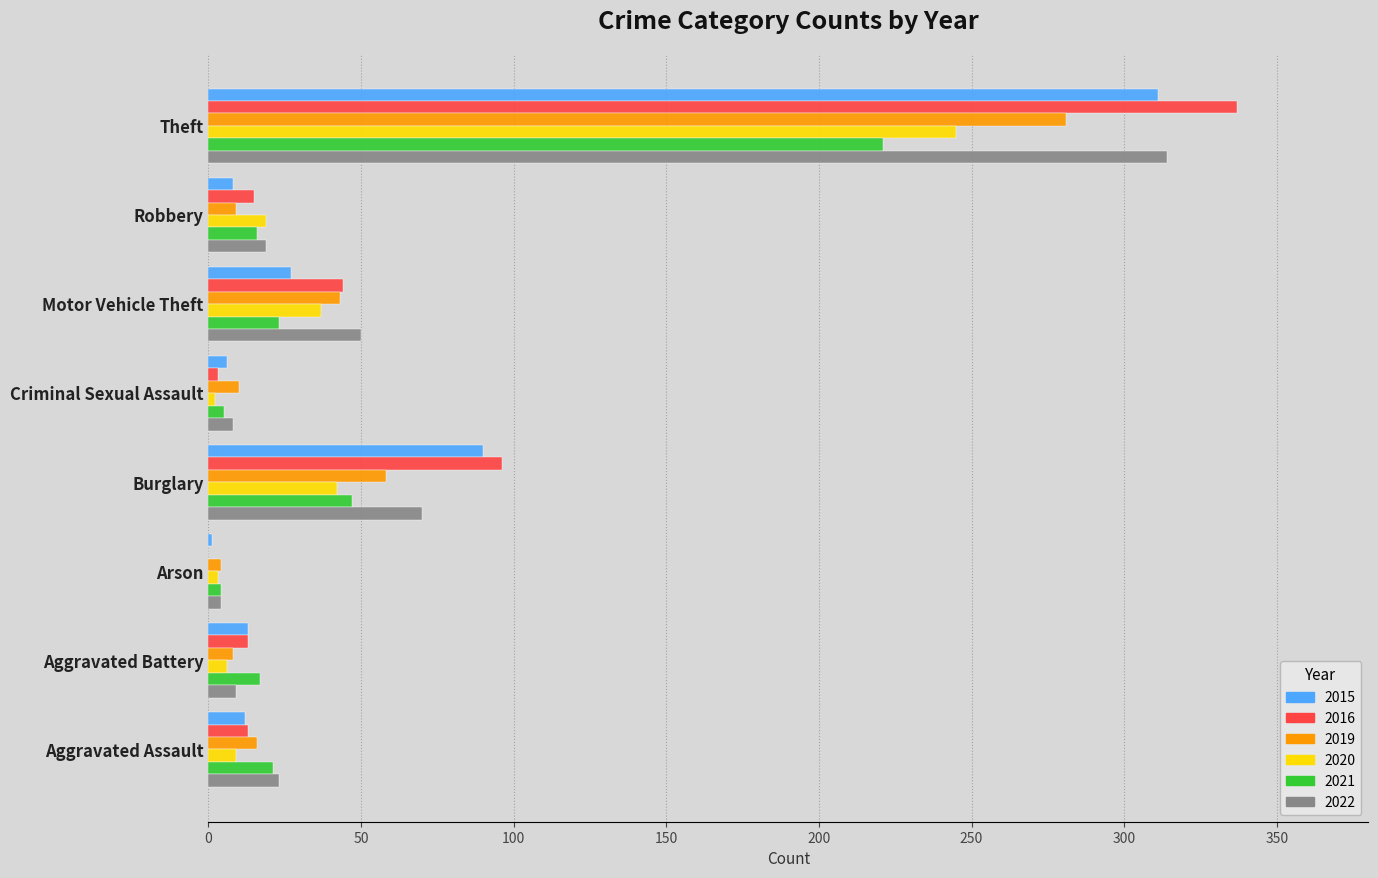

What is the total value across all series at Aggravated Assault?

94